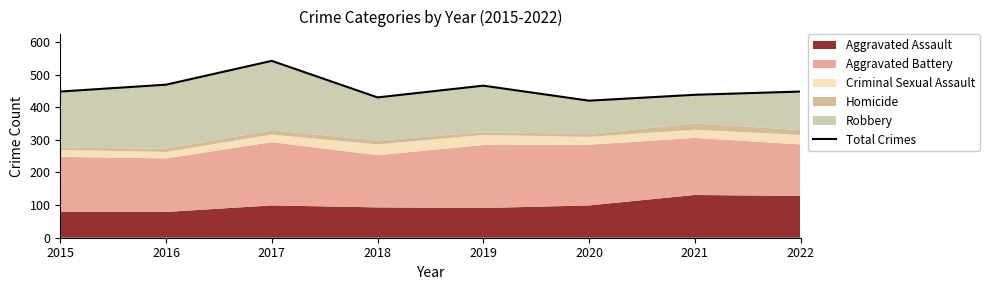

Rank the categories by value from lowest to highest.

2020, 2018, 2021, 2015, 2022, 2019, 2016, 2017